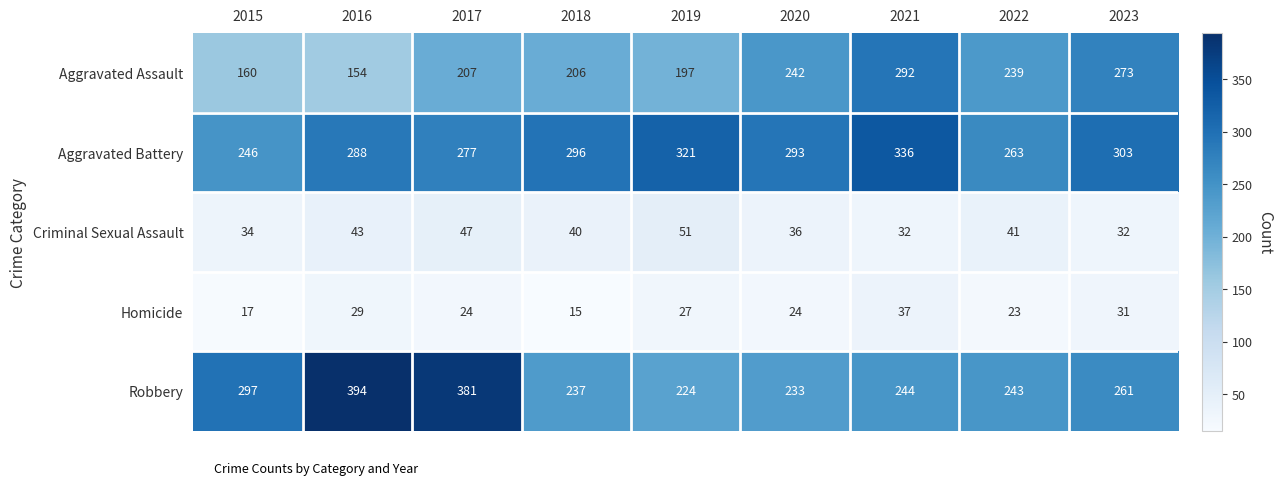

The value of Homicide at 2023 is 13. True or false?

False